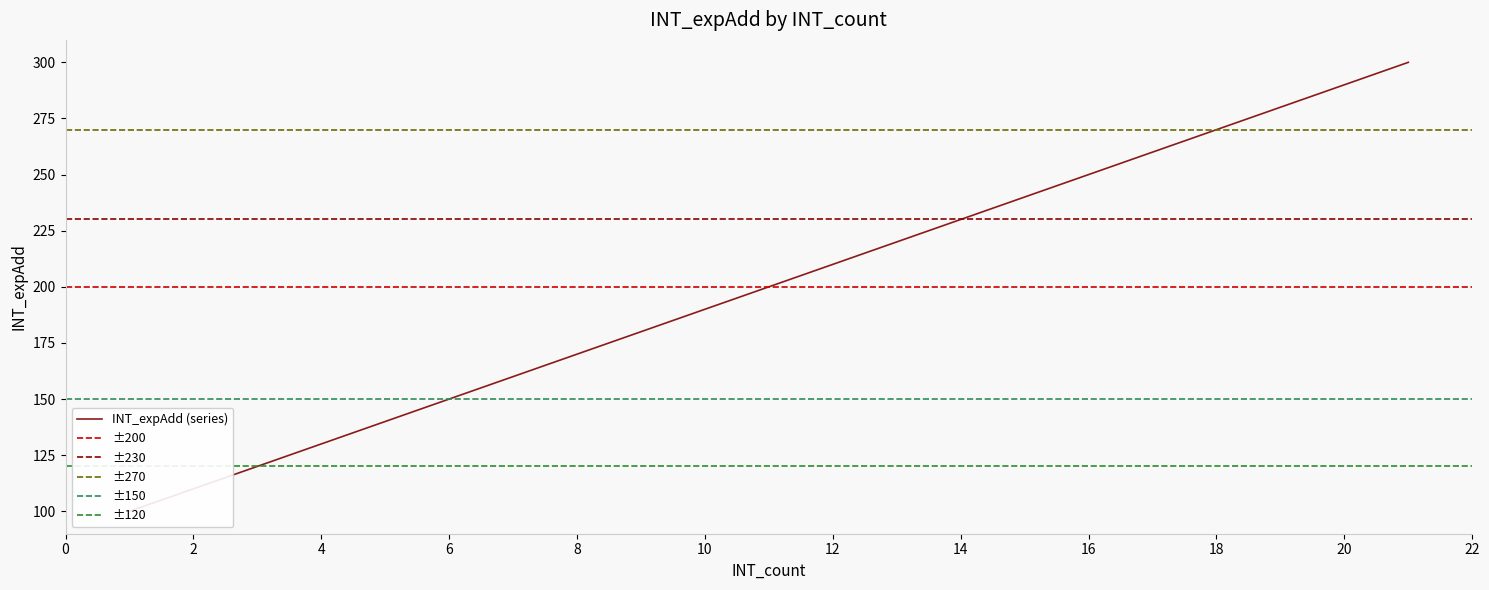

True or false: there are more than 1 points higher than both neighbors.

False